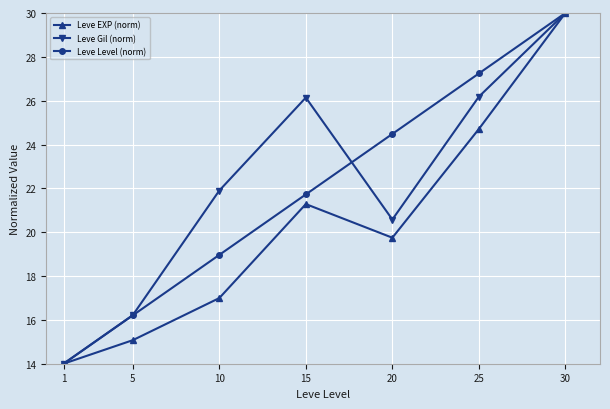

Rank the series at 20 from highest to lowest value.

Leve Level (norm), Leve Gil (norm), Leve EXP (norm)